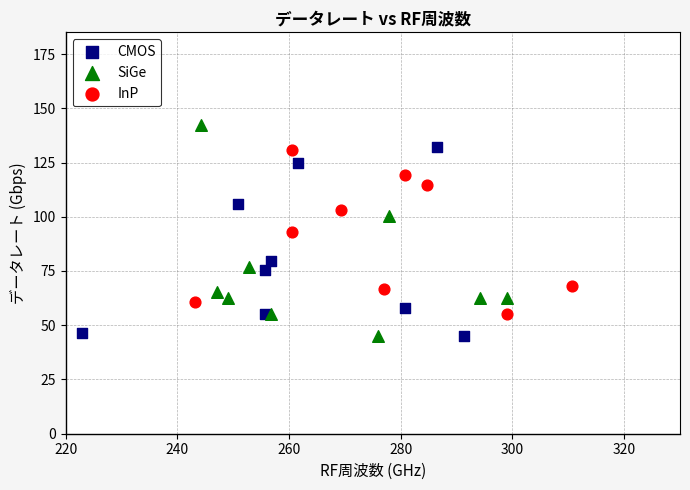

What are all the series names shown in the legend?

CMOS, SiGe, InP